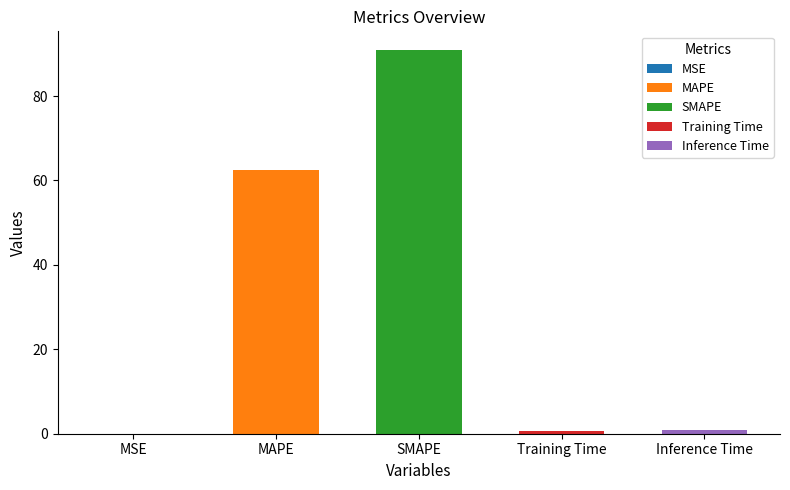

Reading right to left, extract all data points from this chart.

0.8	0.7	90.8	62.4	0.0